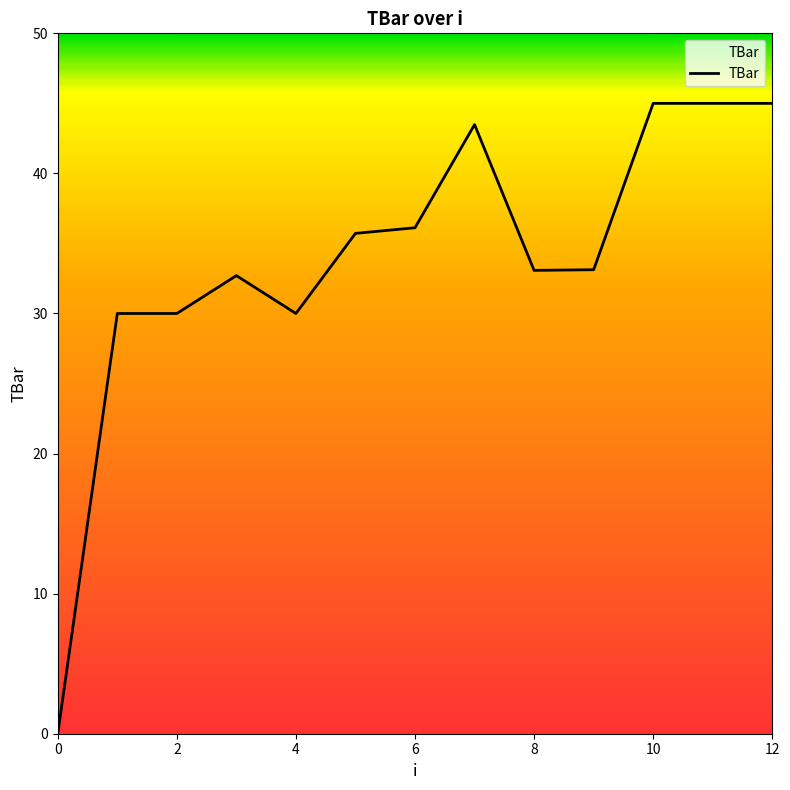

What is the difference between the maximum and minimum values?

45.0